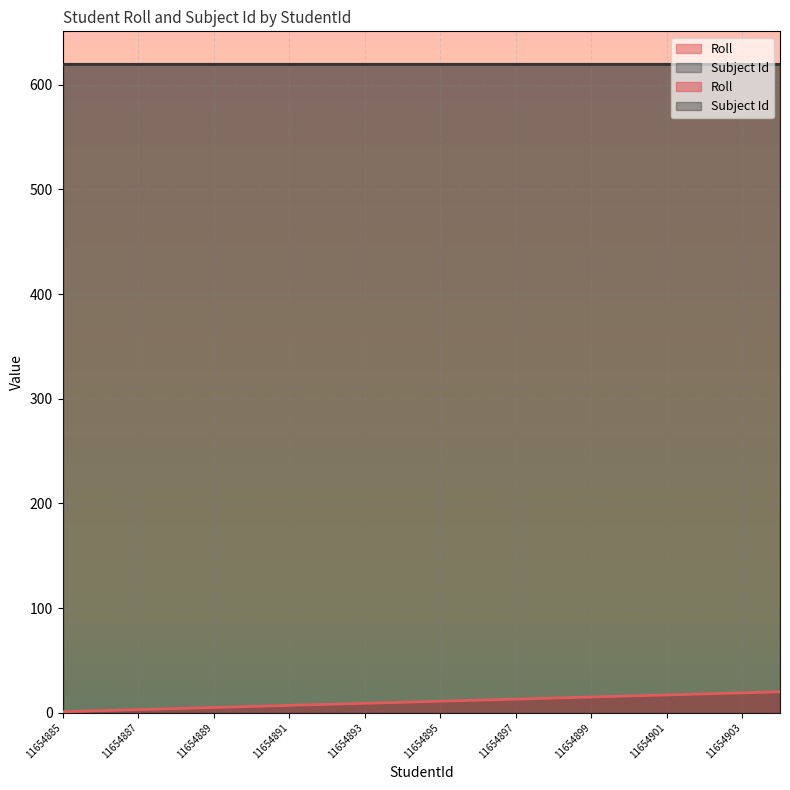

What is the sum of the values at 11654903 and 11654901?

36